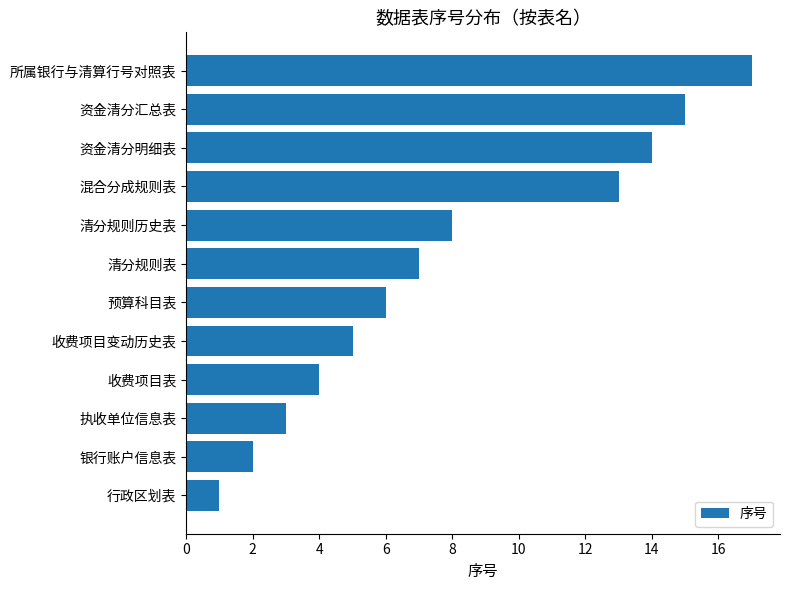

Is it true that the value at 收费项目表 is 4?

True